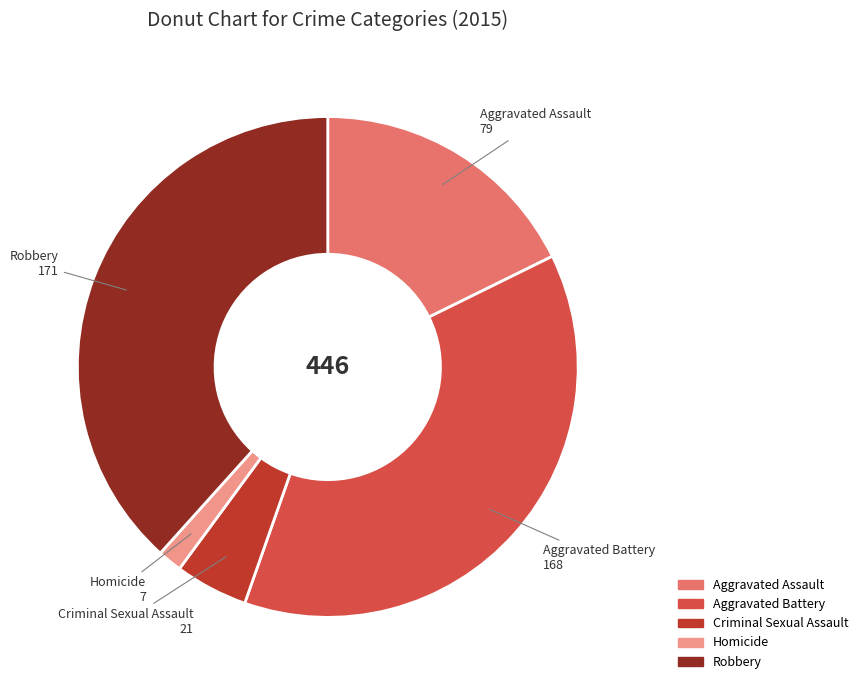

Is Homicide the majority of the pie?

No